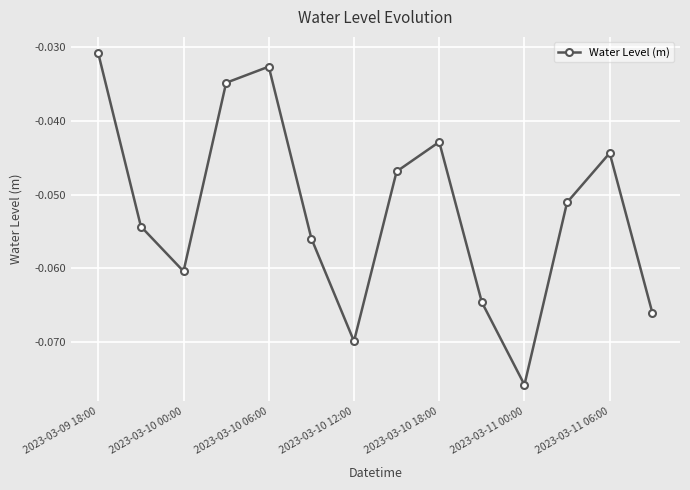

How many points are lower than both their immediate neighbors (excluding endpoints)?

3